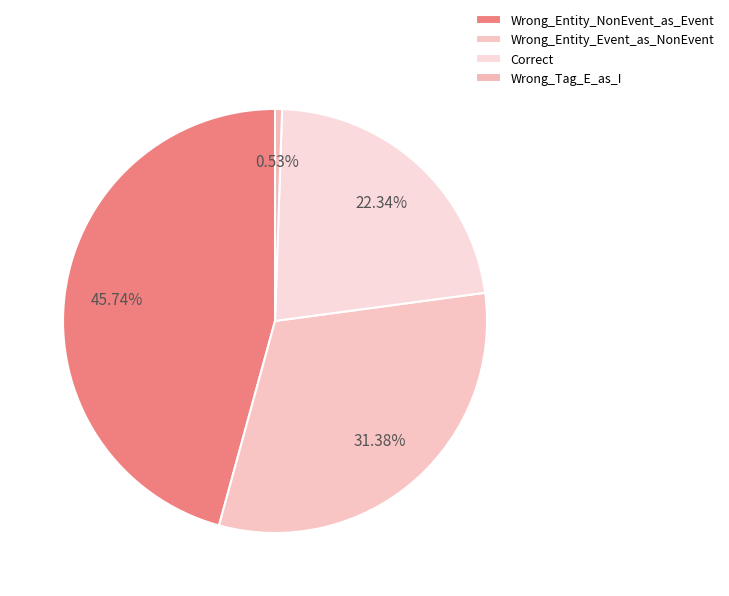

Between Wrong_Entity_Event_as_NonEvent and Wrong_Tag_E_as_I, which is larger?

Wrong_Entity_Event_as_NonEvent